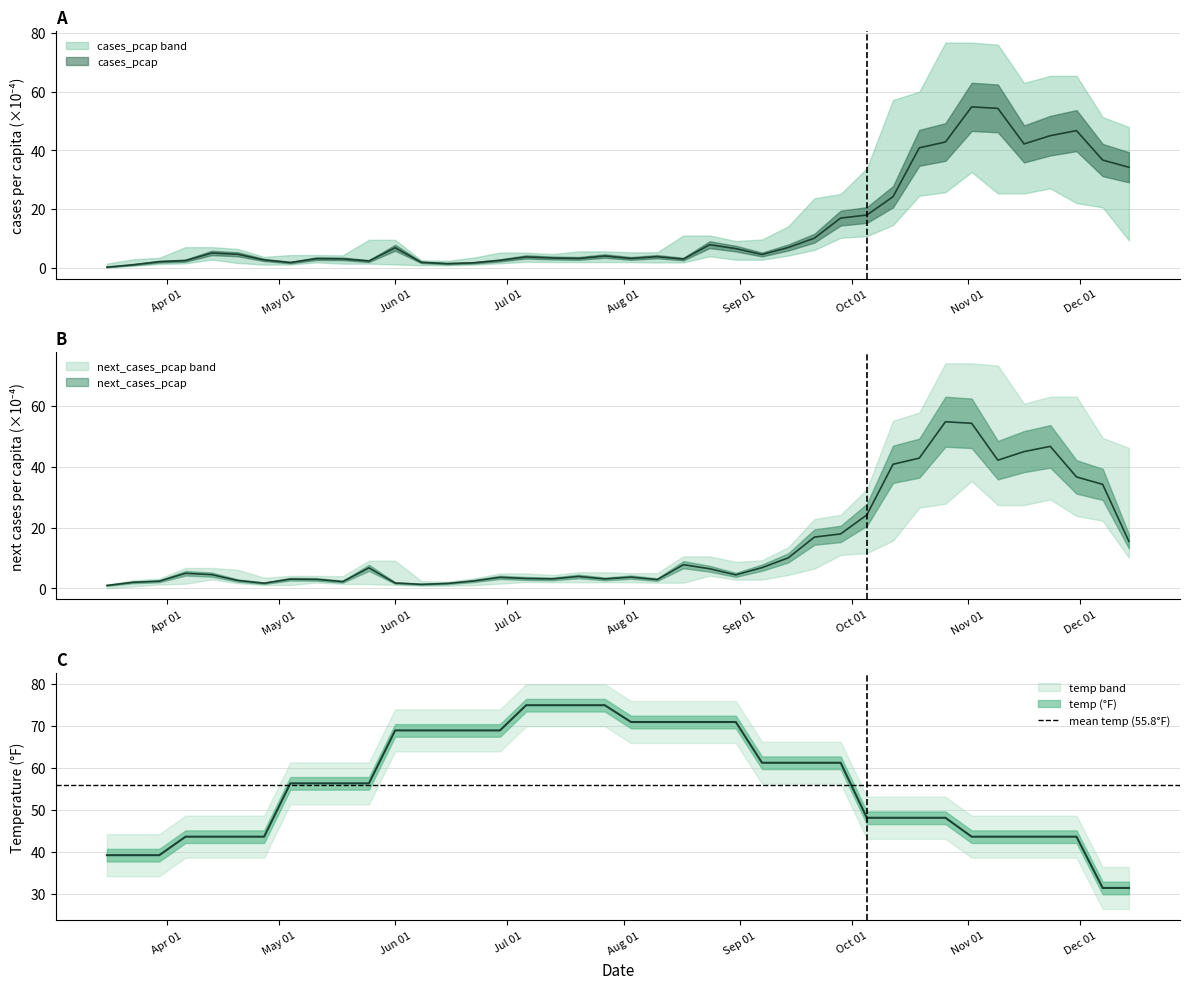

Is it true that temp equals 92.6 at 2020-05-11?

False